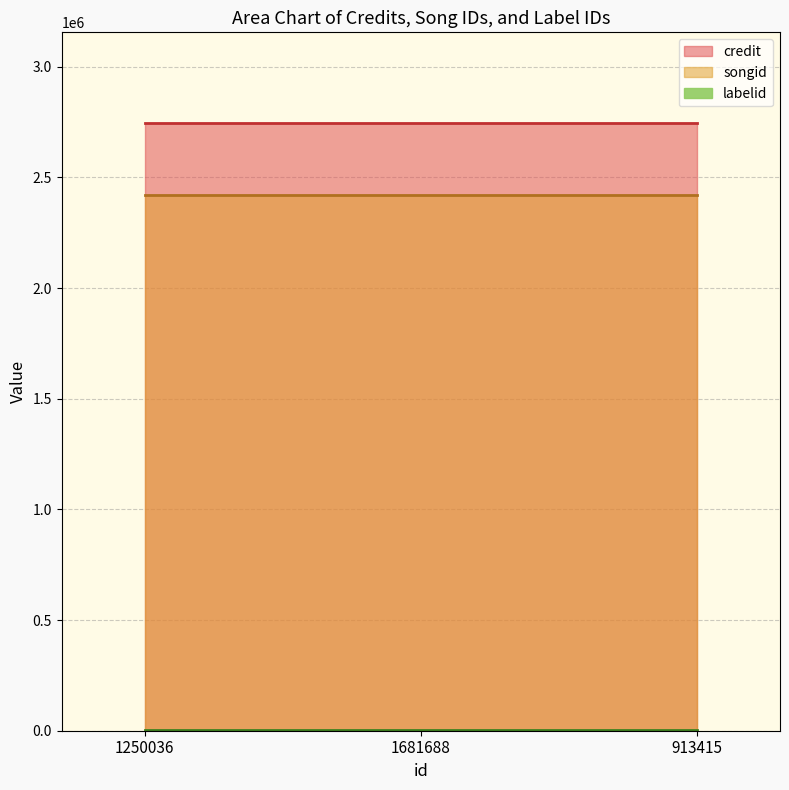

Which series has the largest total across all categories?

credit